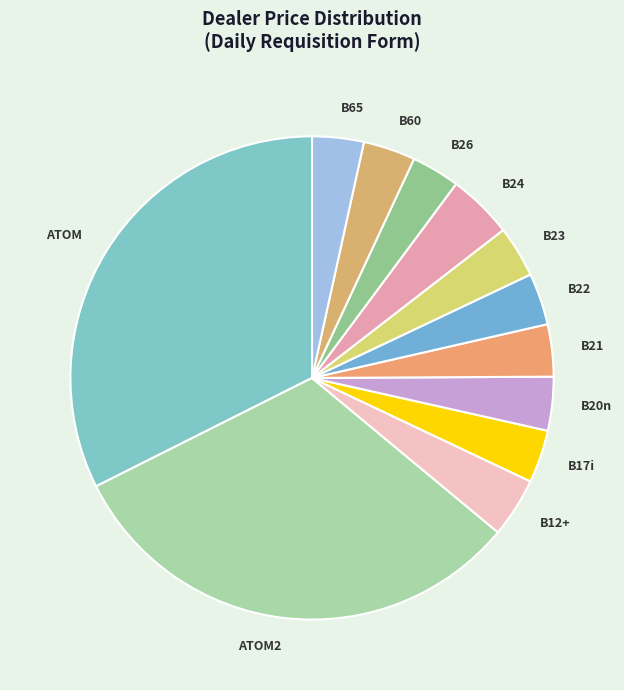

Do B22 and ATOM2 together represent more than half of the pie?

No